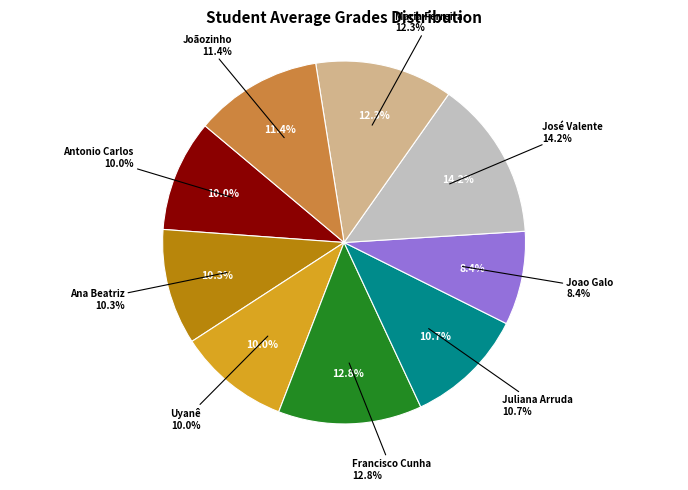

To the nearest percent, what is the average slice percentage?

11%